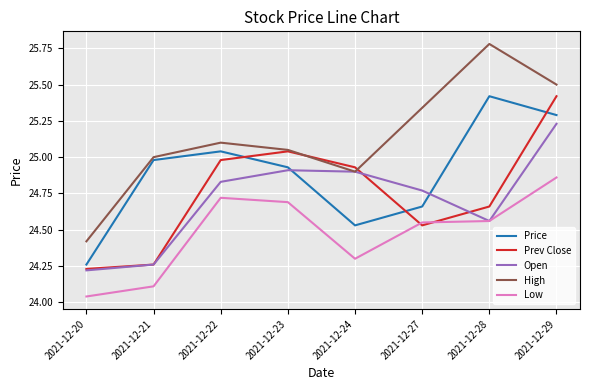

At which label does Low reach its minimum?

2021-12-20